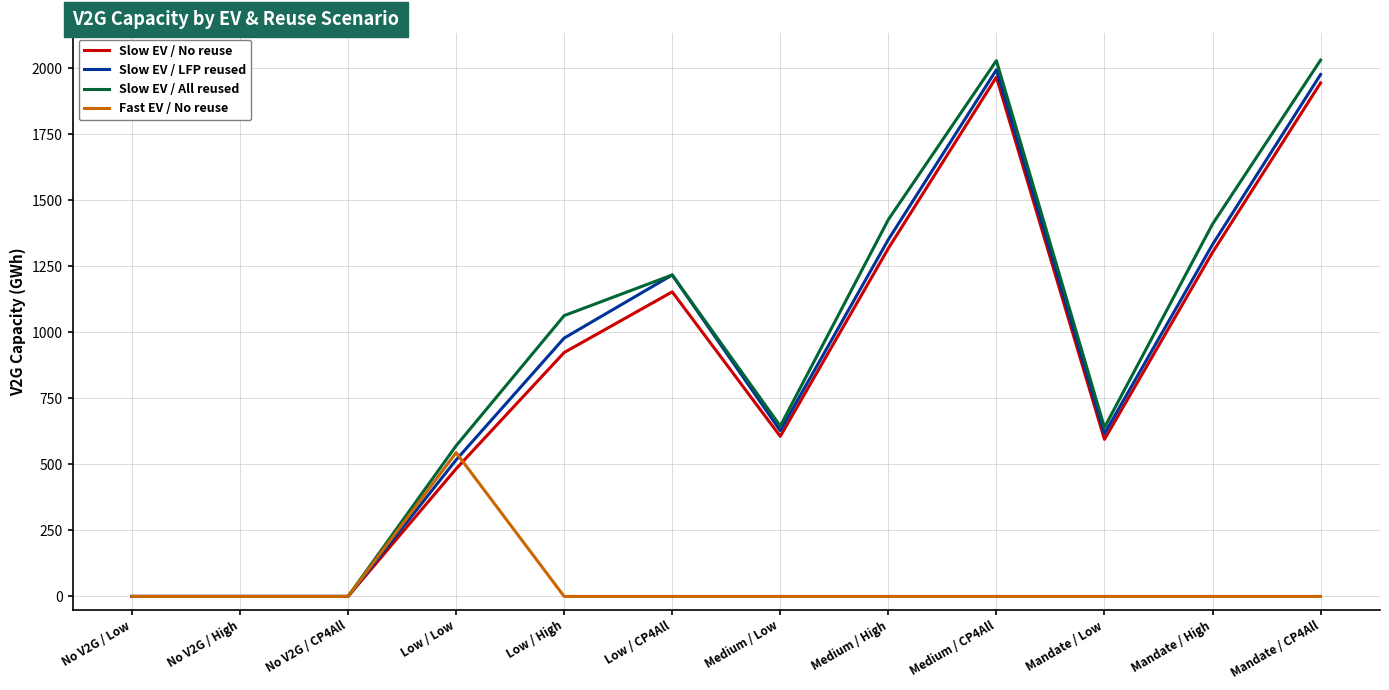

At which label does Fast EV / No reuse reach its peak?

Low / Low